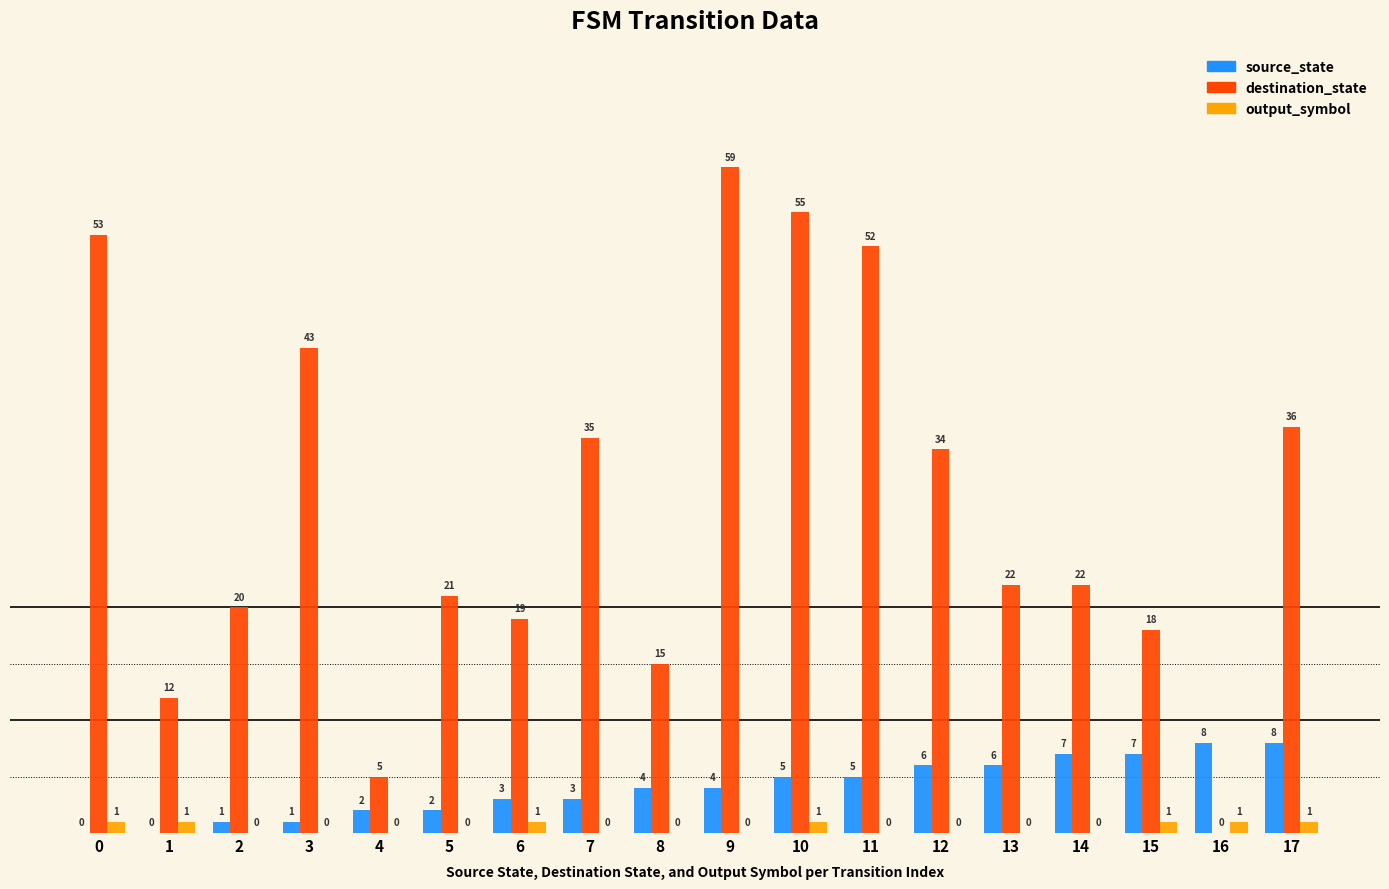

The value of source_state at 0 is 0. True or false?

True